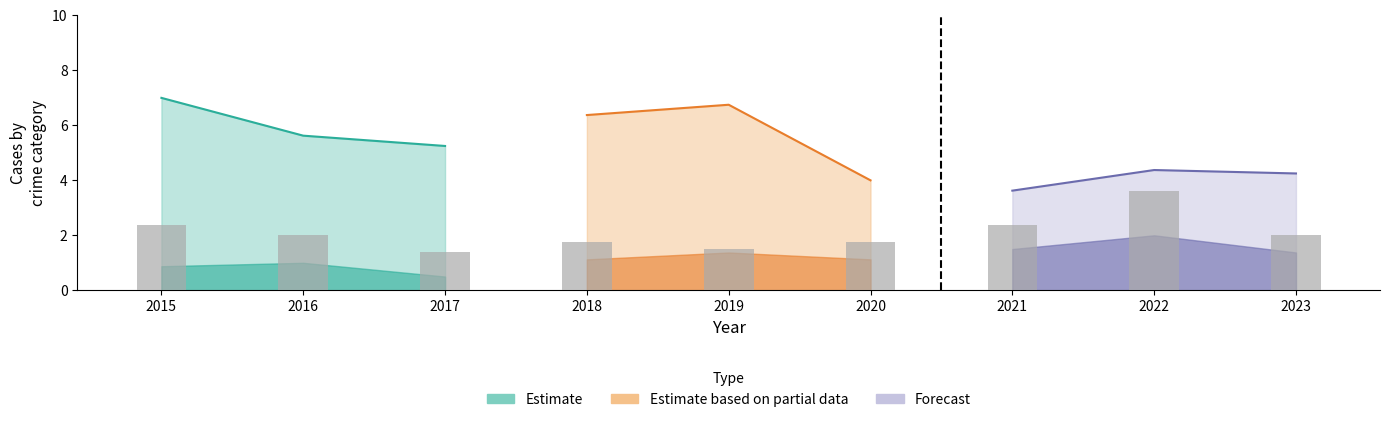

What is the value of the 2nd bar from the left?

2.0